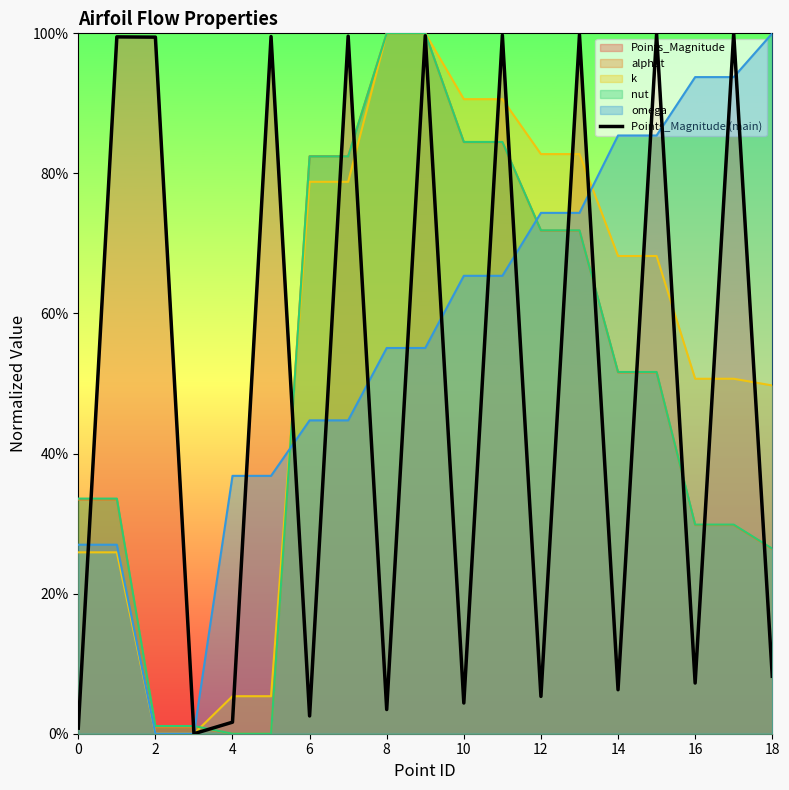

What is the difference between the maximum and second lowest values?

1.0